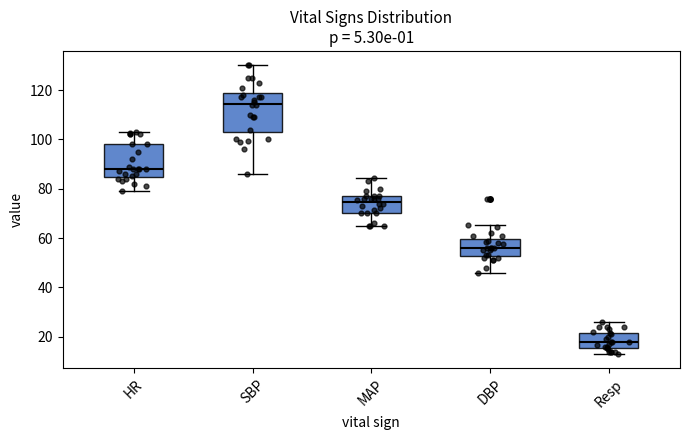

Reading left to right, transcribe this box plot: for each box, give where its median line is, the range the box spans, and where its two whiskers end, as read against the y-axis. The values are not printed on the chart, so give them approximately, as read against the axis.

HR: median 88, box 84 to 98, whiskers 80 to 104
SBP: median 114, box 104 to 118, whiskers 86 to 130
MAP: median 74, box 70 to 78, whiskers 66 to 84
DBP: median 56, box 52 to 60, whiskers 46 to 66
Resp: median 18, box 16 to 22, whiskers 14 to 26